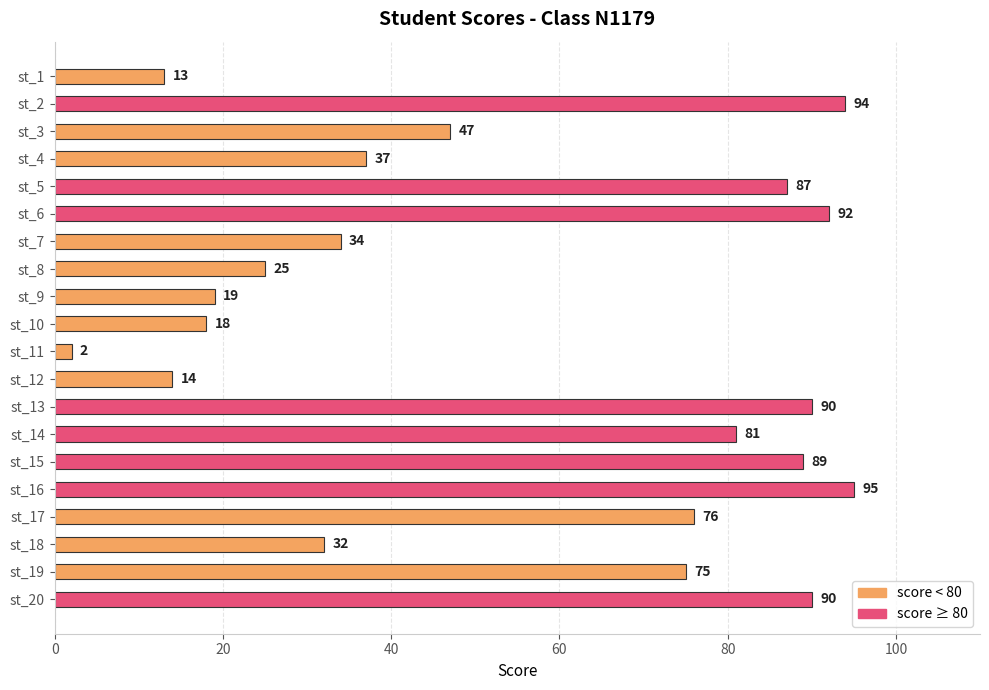

What is the ratio of the value at st_9 to the value at st_8?

0.8